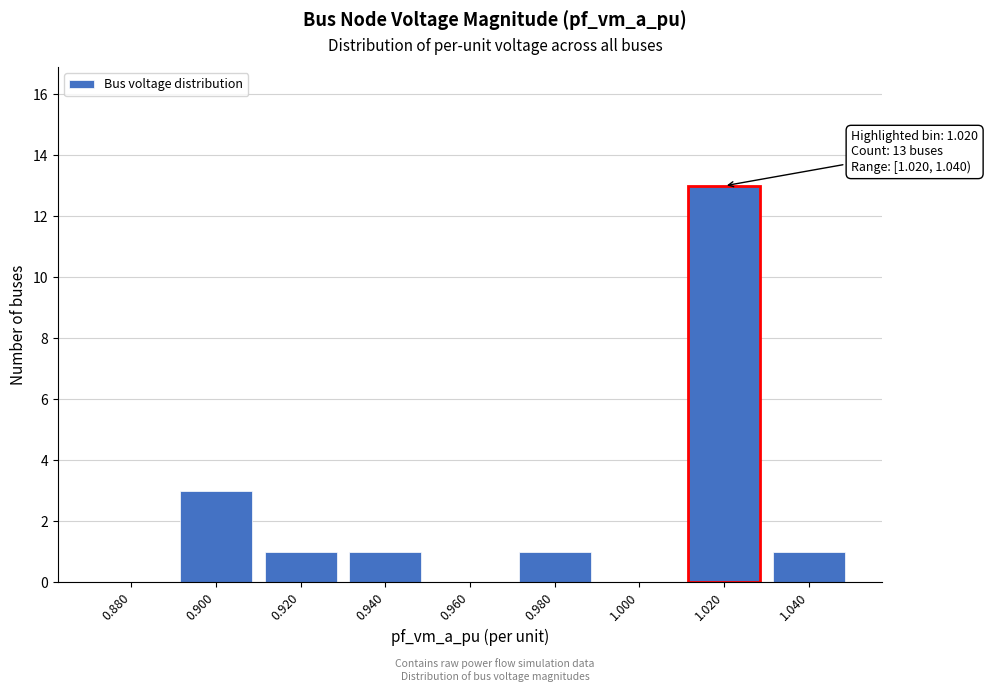

What is the ratio of the value at 0.940 to the value at 0.900?

0.3